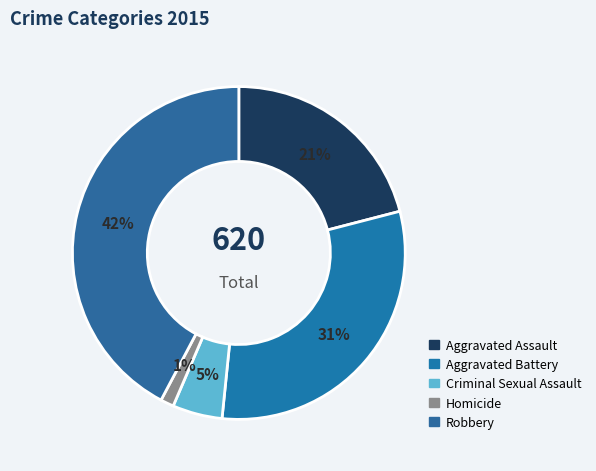

Count the number of slices in the pie.

5